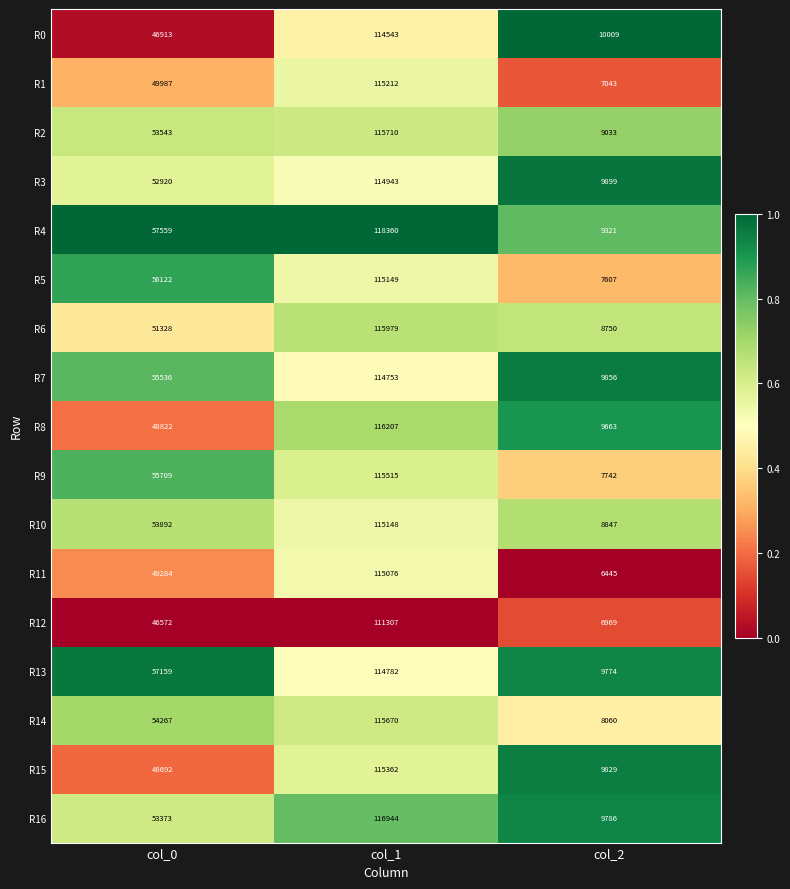

What is the average value of the R1 series?

57414